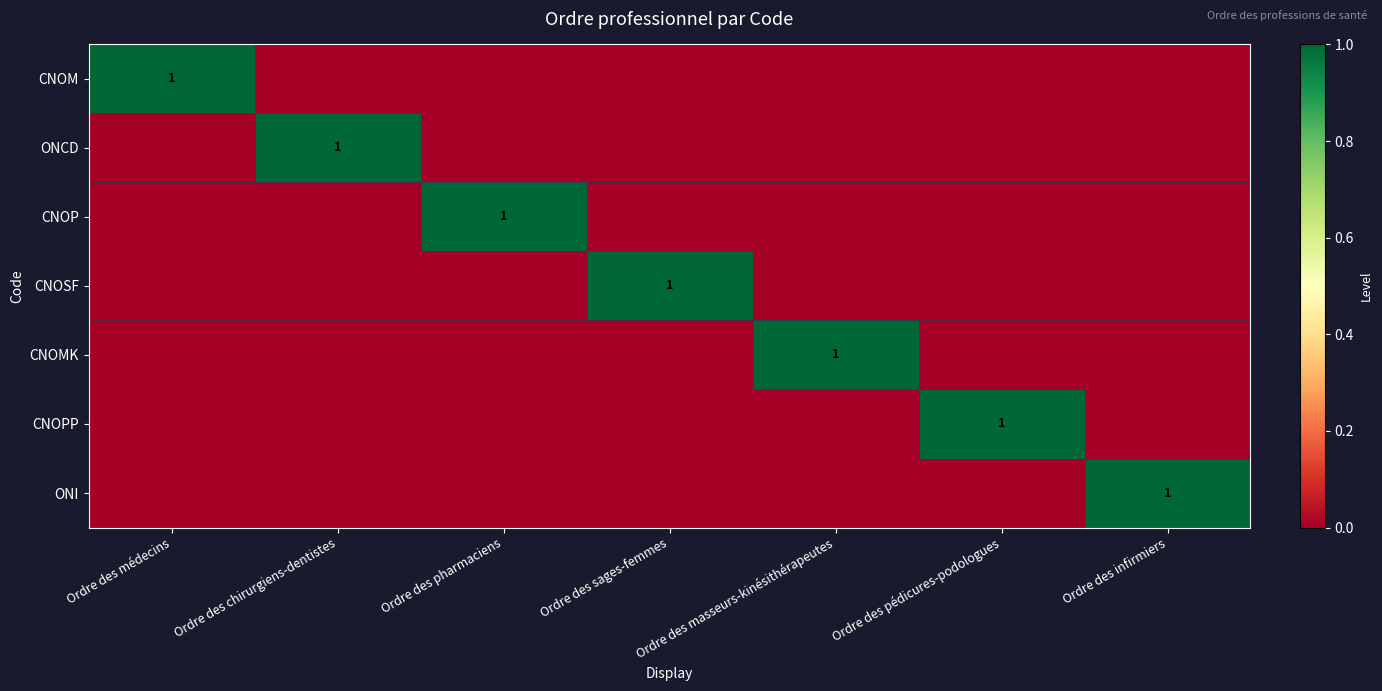

How many data points does each series have?

7